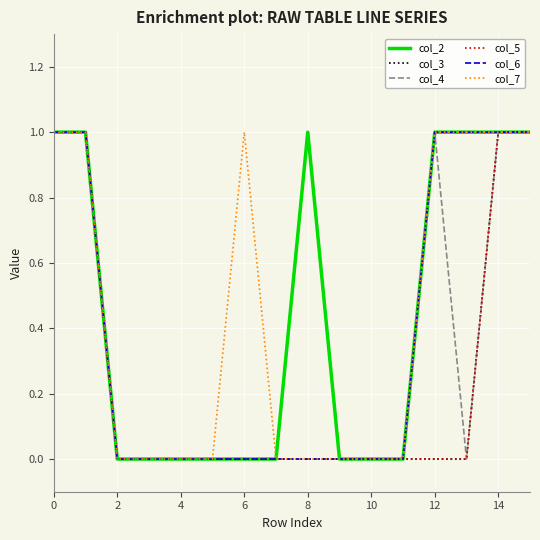

Is this an area chart (filled region under the line)?

No